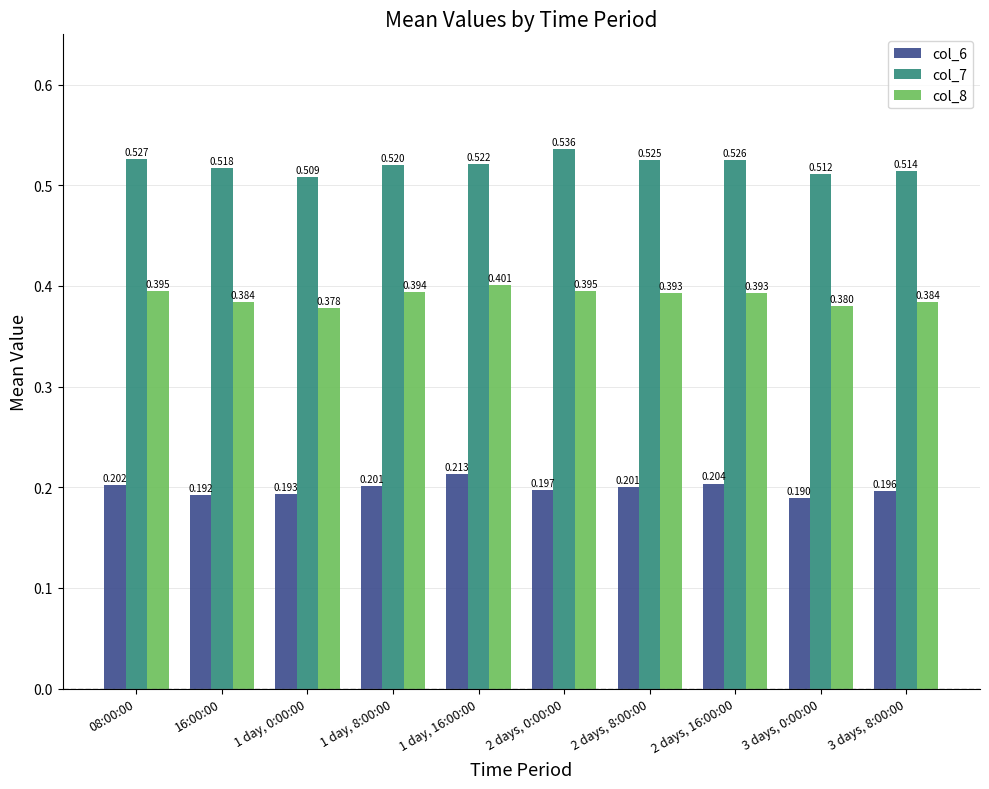

What is the total value across all series at 1 day, 16:00:00?

1.1